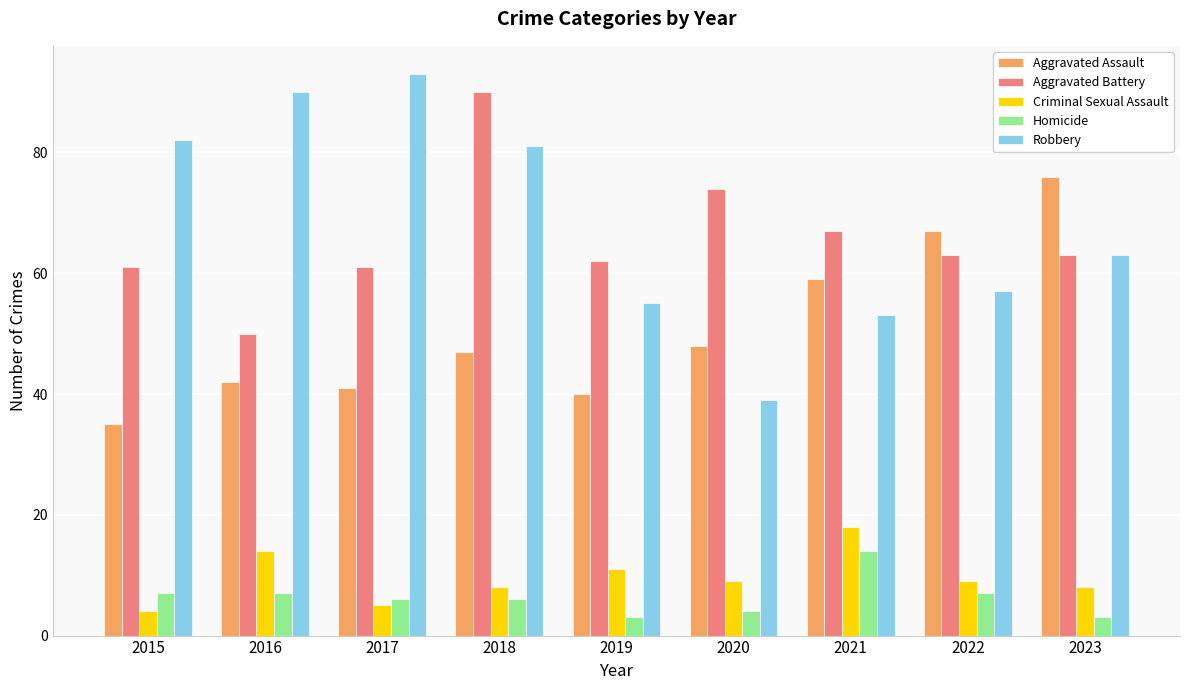

Which category has the highest value in the Homicide series?

2021